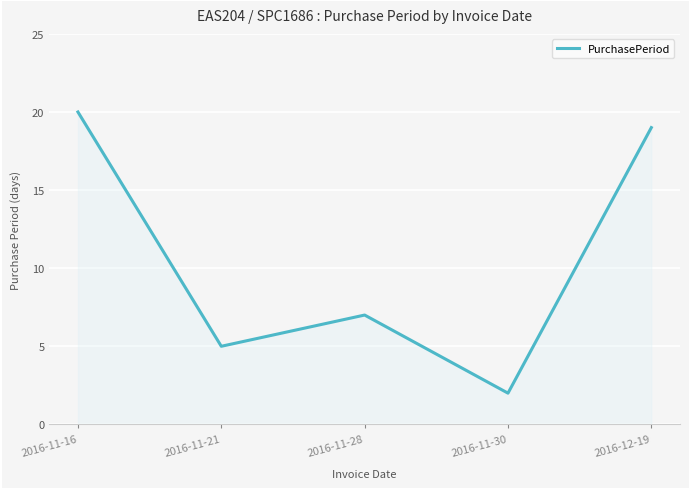

What is the difference between the maximum and minimum values?

18